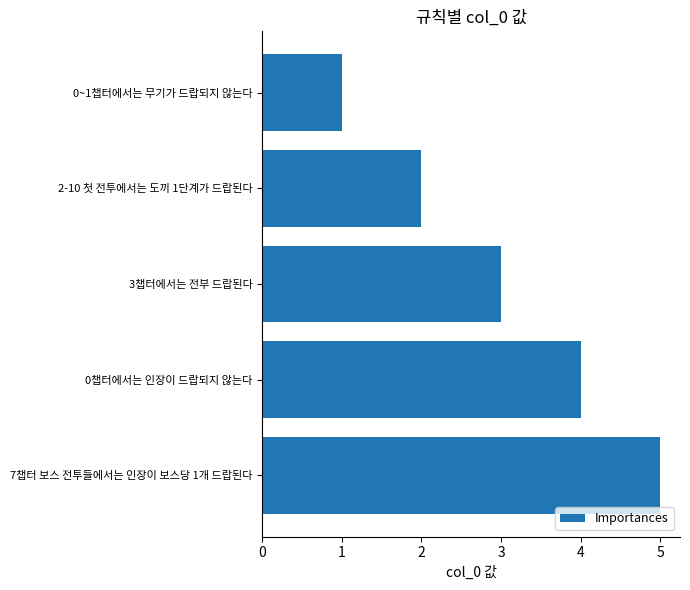

What is the label of the 2nd bar from the top?

2-10 첫 전투에서는 도끼 1단계가 드랍된다